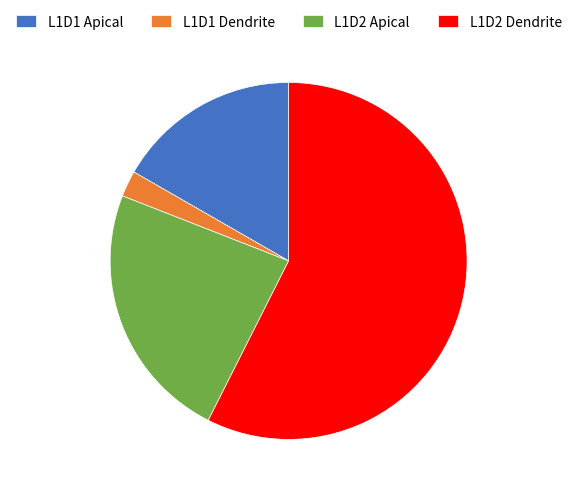

Approximately how many times larger is the value at L1D2 Apical compared to L1D1 Dendrite?

9.9